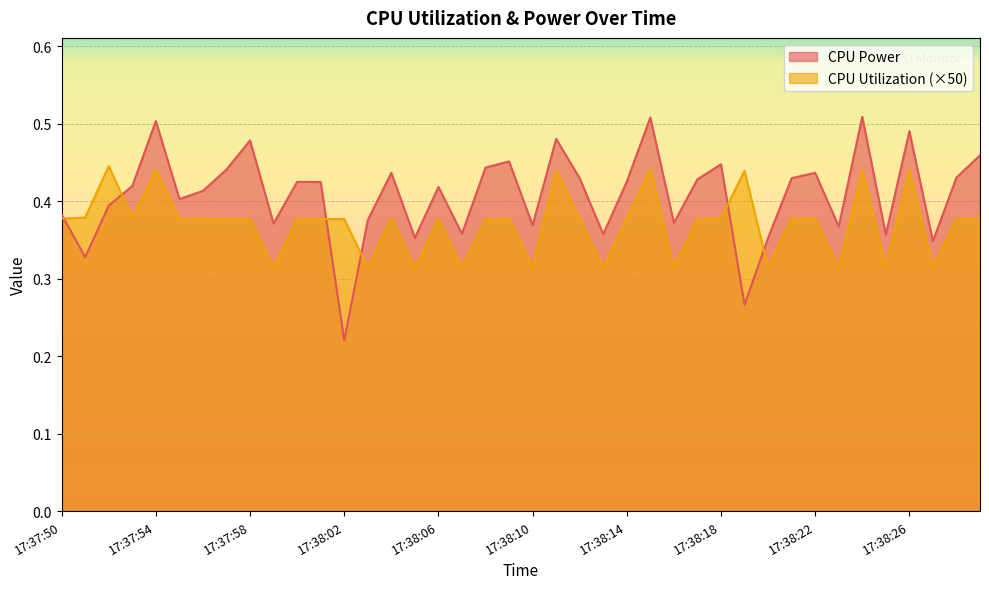

How many interior local peaks does the CPU Power series have?

12